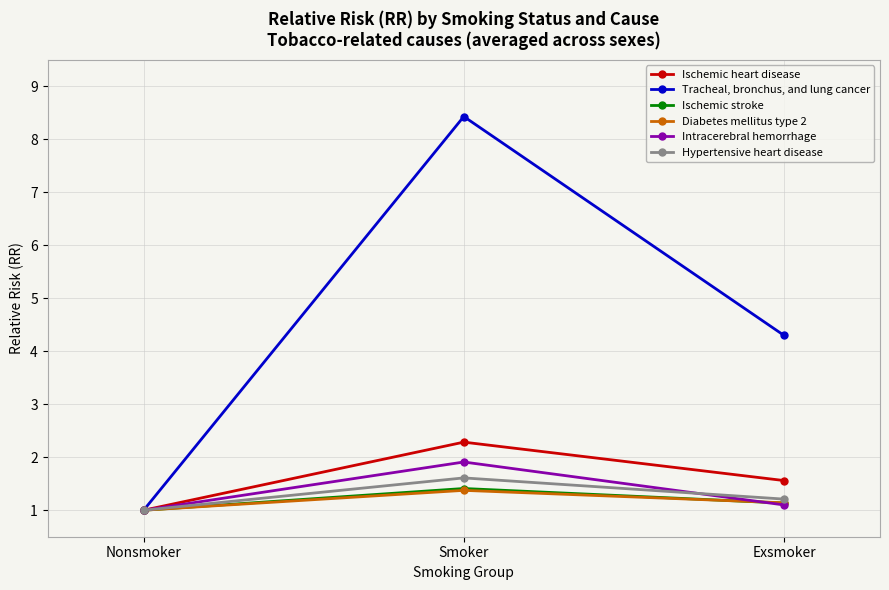

At how many categories does at least one series exceed 8?

1